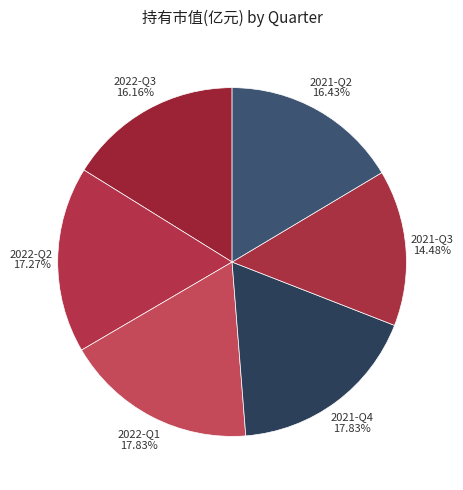

Which slice is the smallest?

2021-Q3